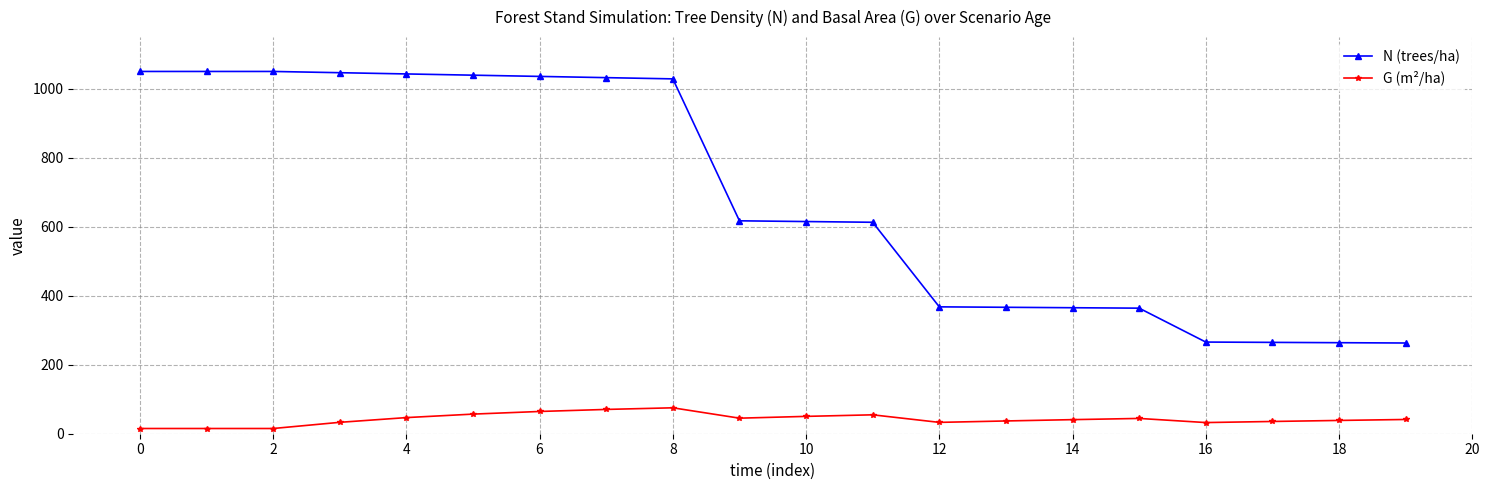

At how many categories does at least one series exceed 920?

9